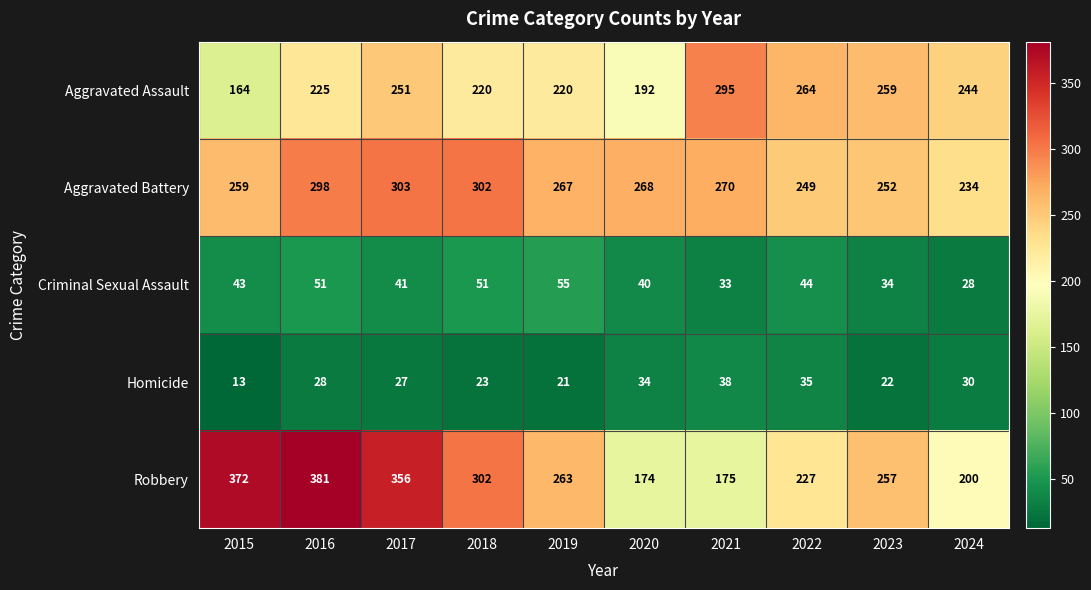

What is the difference between the highest and lowest values at 2024?

216